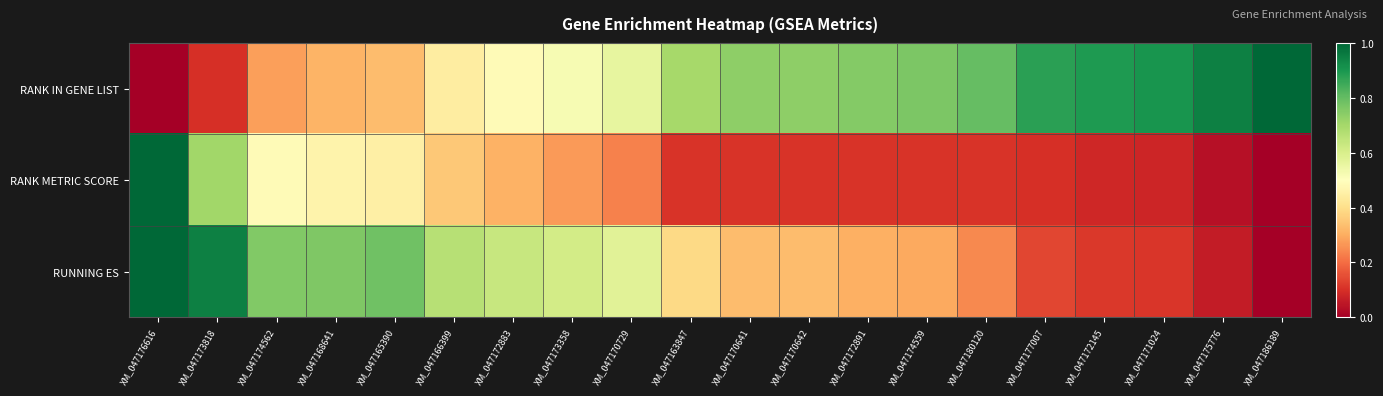

Which series has the largest range (max minus min)?

RANK IN GENE LIST